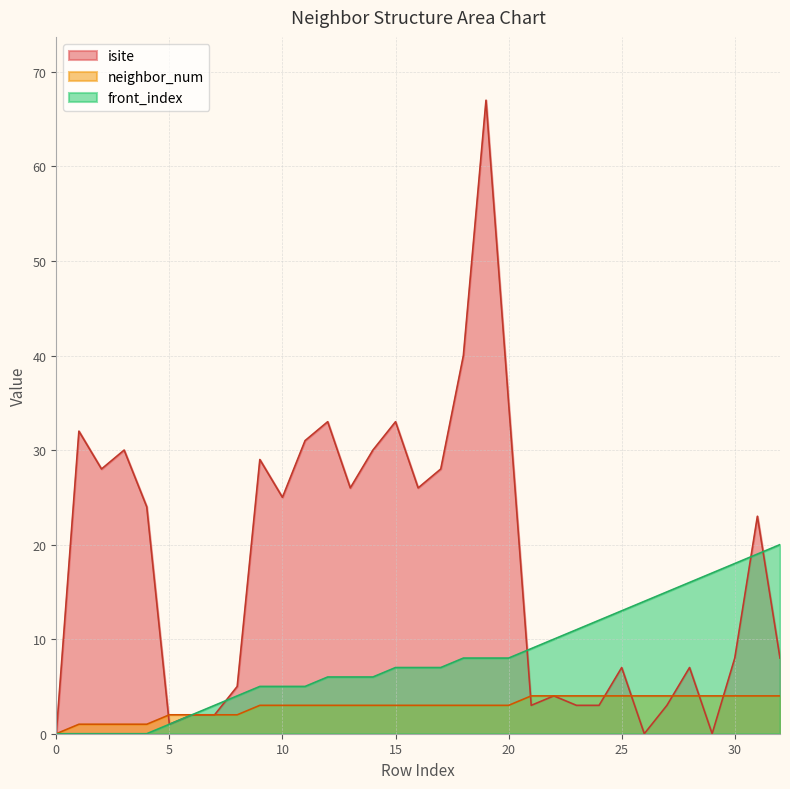

Reading right to left, what are all the values shown in this chart?

isite: 32=8	31=23	30=8	29=0	28=7	27=3	26=0	25=7	24=3	23=3	22=4	21=3	20=35	19=67	18=40	17=28	16=26	15=33	14=30	13=26	12=33	11=31	10=25	9=29	8=5	7=2	6=2	5=1	4=24	3=30	2=28	1=32	0=0
neighbor_num: 32=4	31=4	30=4	29=4	28=4	27=4	26=4	25=4	24=4	23=4	22=4	21=4	20=3	19=3	18=3	17=3	16=3	15=3	14=3	13=3	12=3	11=3	10=3	9=3	8=2	7=2	6=2	5=2	4=1	3=1	2=1	1=1	0=0
front_index: 32=20	31=19	30=18	29=17	28=16	27=15	26=14	25=13	24=12	23=11	22=10	21=9	20=8	19=8	18=8	17=7	16=7	15=7	14=6	13=6	12=6	11=5	10=5	9=5	8=4	7=3	6=2	5=1	4=0	3=0	2=0	1=0	0=0